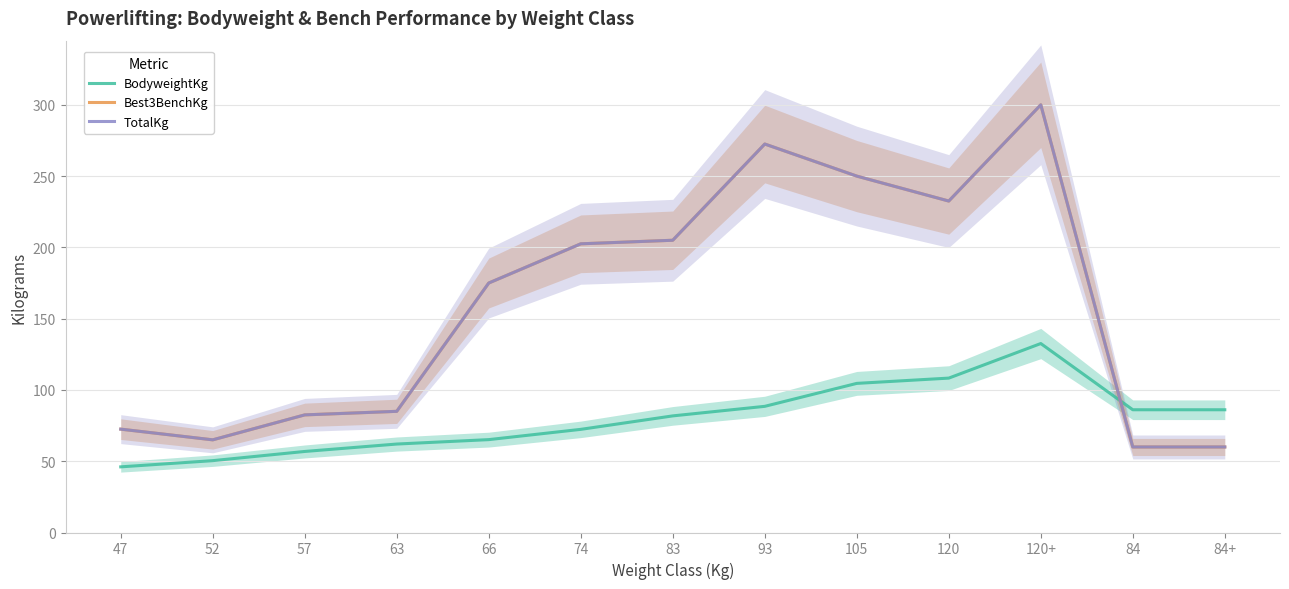

True or false: Best3BenchKg and TotalKg intersect in this chart.

False